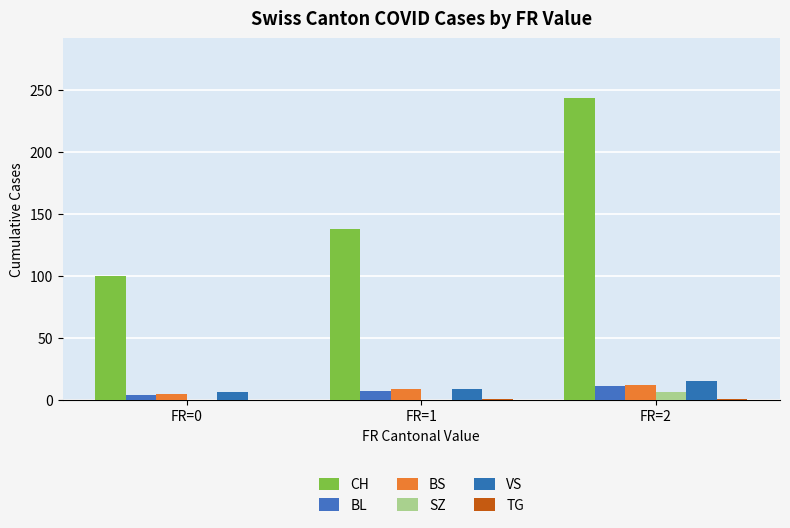

List the labels in order of CH value, largest first.

FR=2, FR=1, FR=0